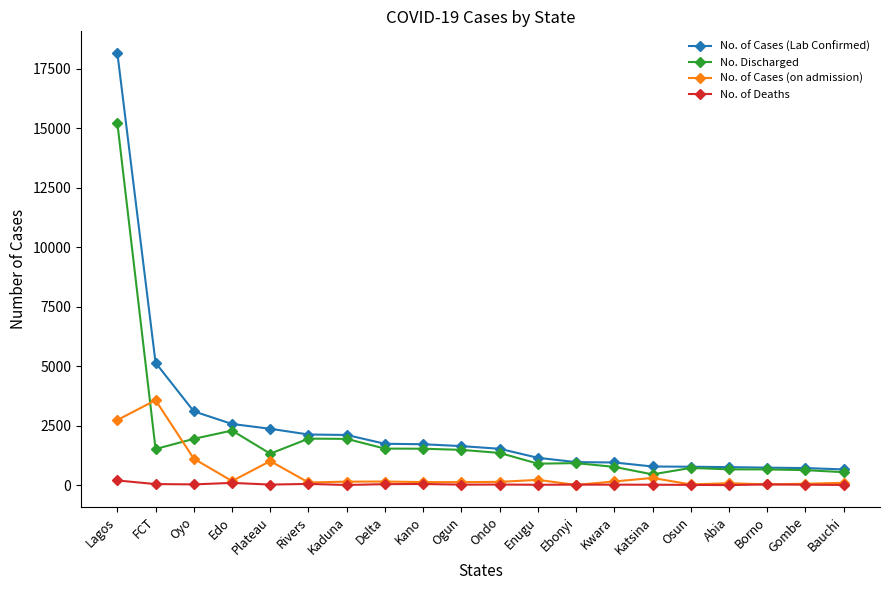

What is the greatest value displayed?

18173